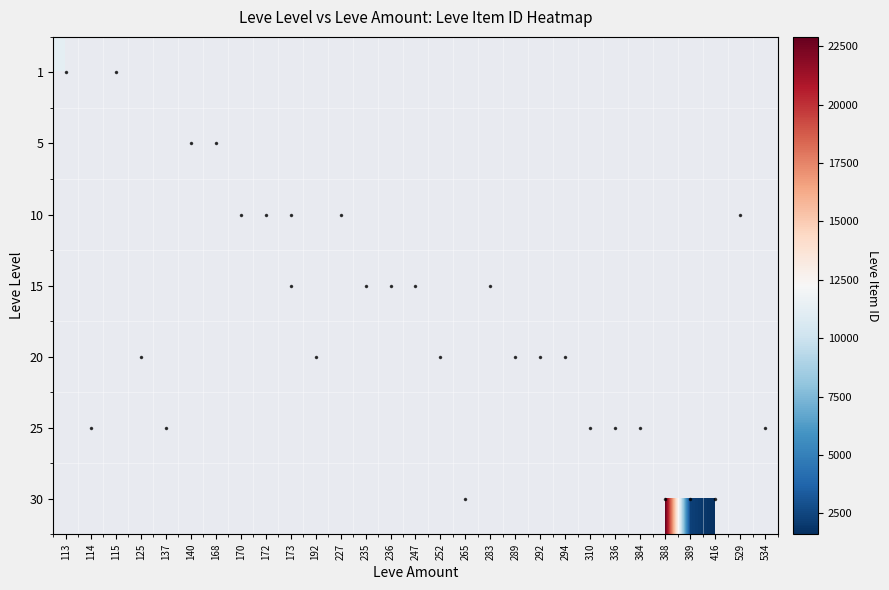

How many data points does each series have?

29